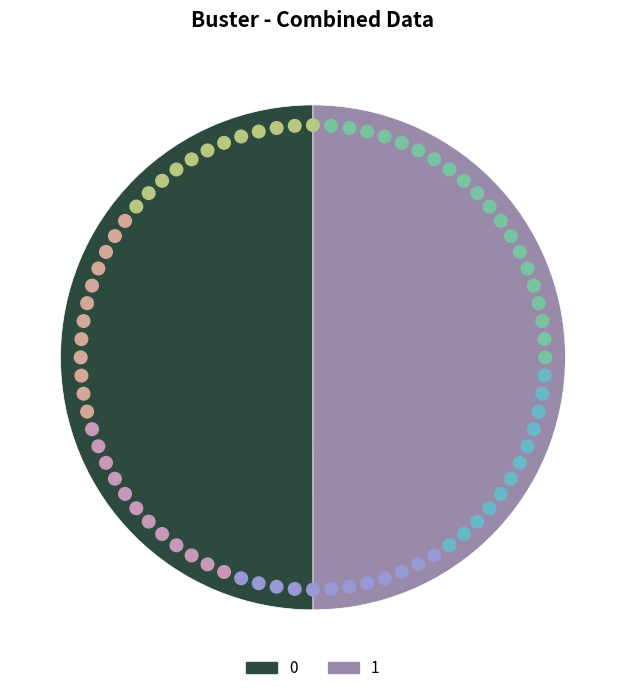

How much of the chart is everything except 1?

50.0%